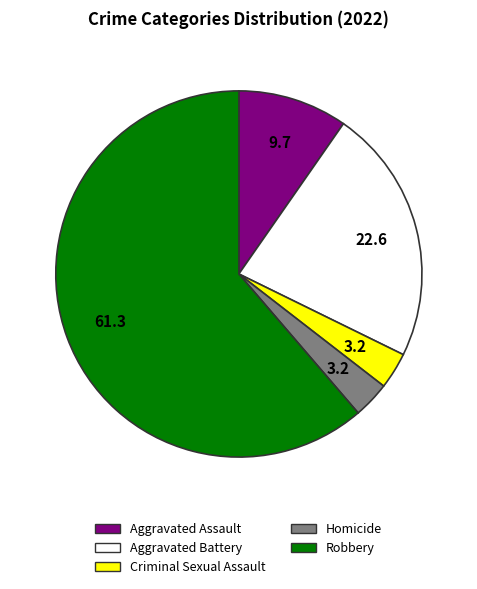

Is Homicide the majority of the pie?

No